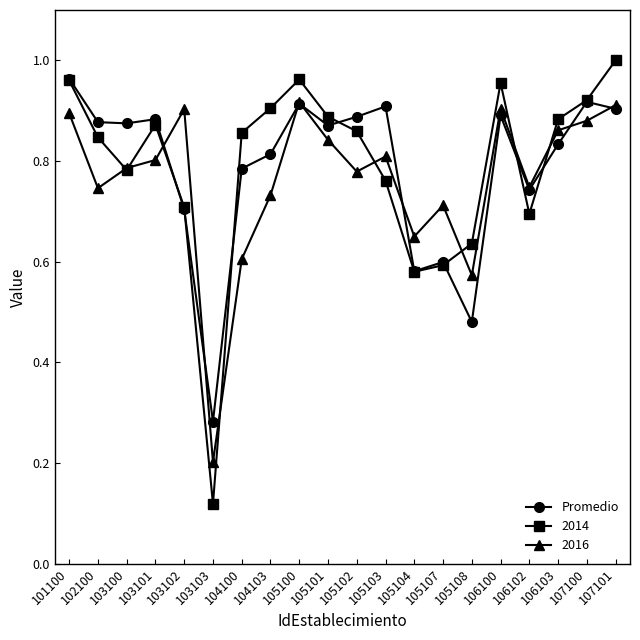

Which series has the largest range (max minus min)?

2014